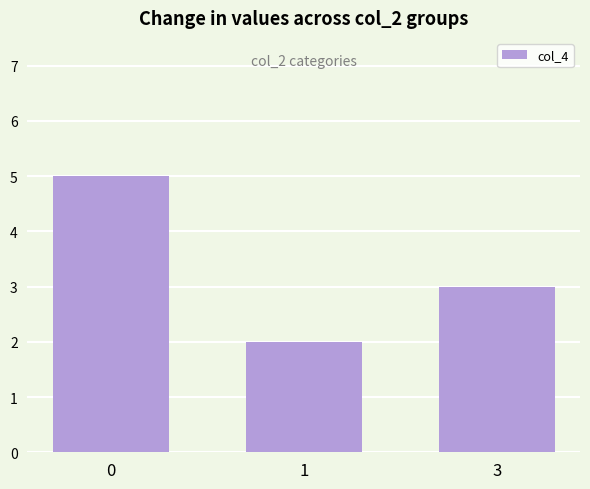

What is the maximum value shown in the chart?

5